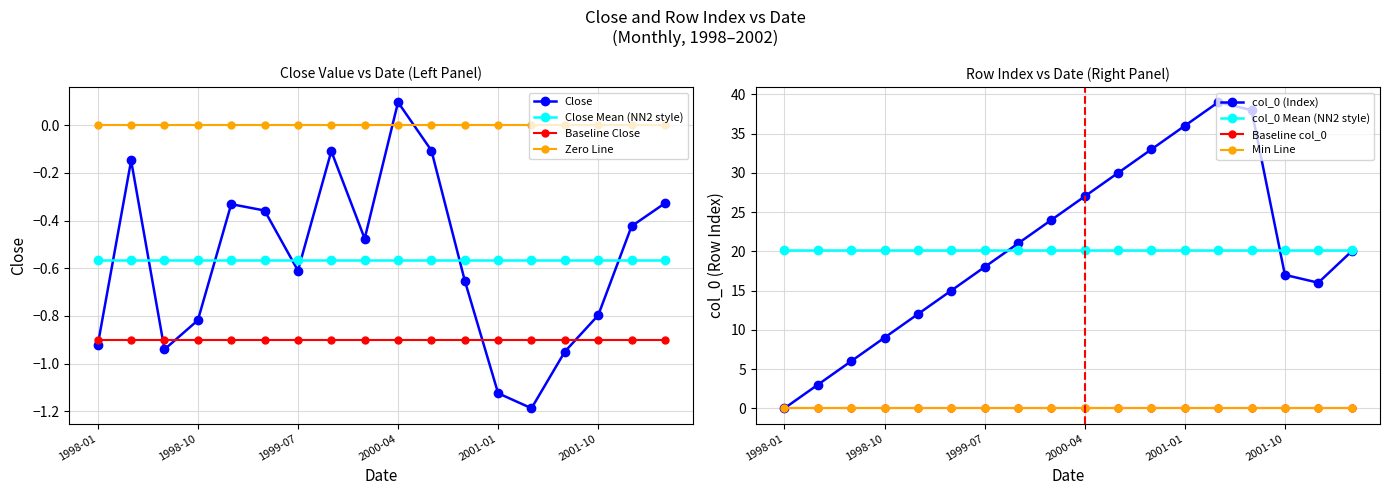

Reading right to left, what are all the values shown in this chart?

Close: -0.3	-0.4	-0.8	-0.9	-1.2	-1.1	-0.7	-0.1	0.1	-0.5	-0.1	-0.6	-0.4	-0.3	-0.8	-0.9	-0.1	-0.9
col_0: 20.0	16.0	17.0	38.0	39.0	36.0	33.0	30.0	27.0	24.0	21.0	18.0	15.0	12.0	9.0	6.0	3.0	0.0